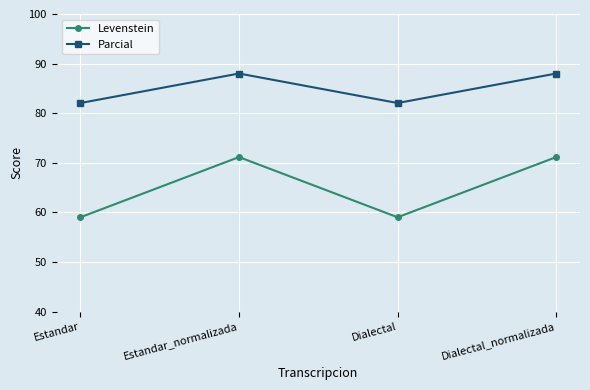

Rank the series by their maximum value, from lowest to highest.

Levenstein, Parcial